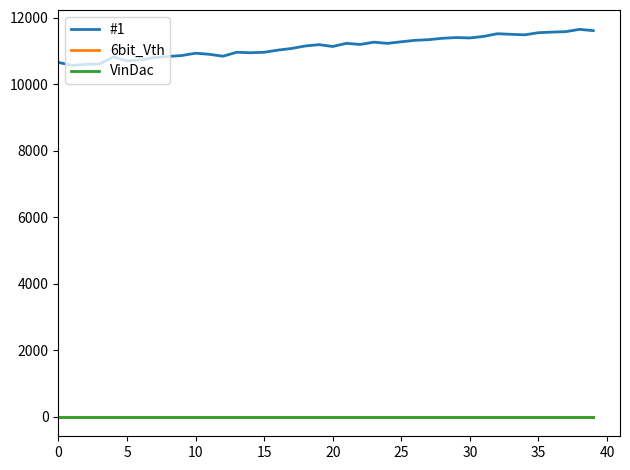

True or false: VinDac and 6bit_Vth cross at least once.

False